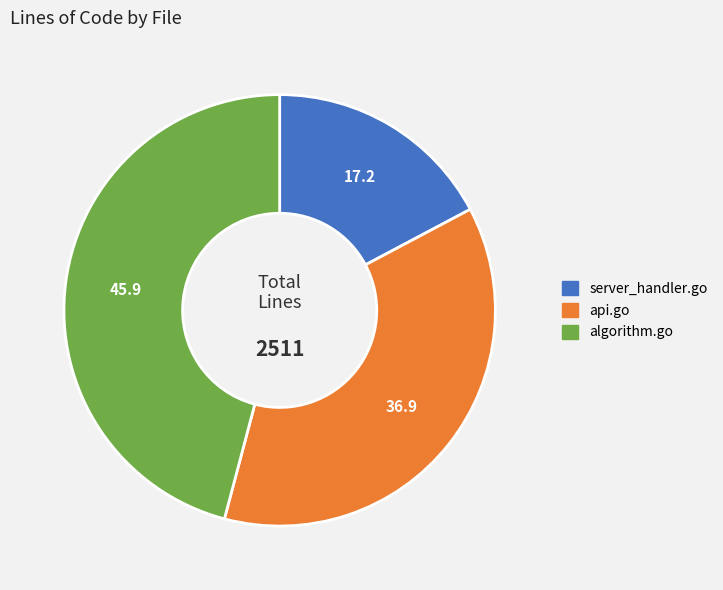

Which slice is the largest?

algorithm.go